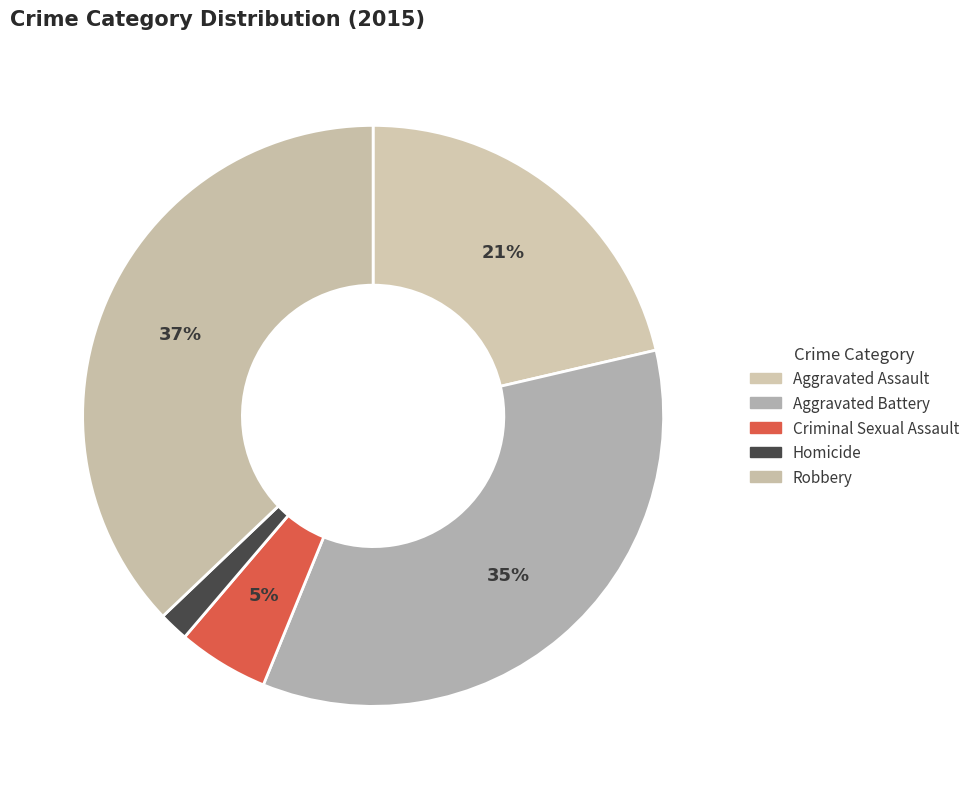

What is the ratio of the value at Aggravated Battery to the value at Robbery?

0.9